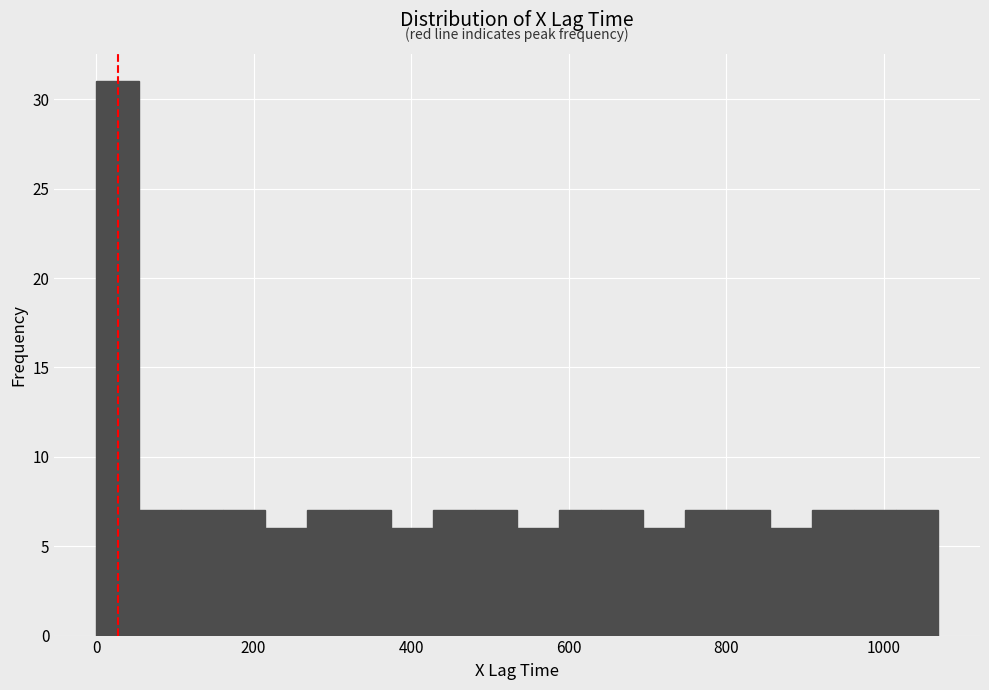

Read against the x-axis, roughly where is the centre of the tallest bar?

20